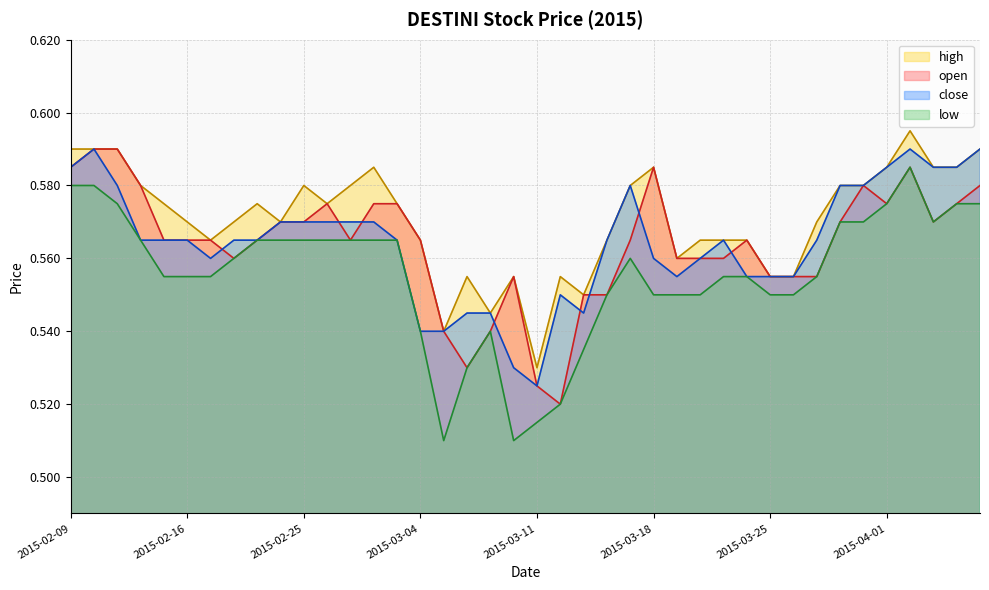

Which series has the widest spread of values?

low